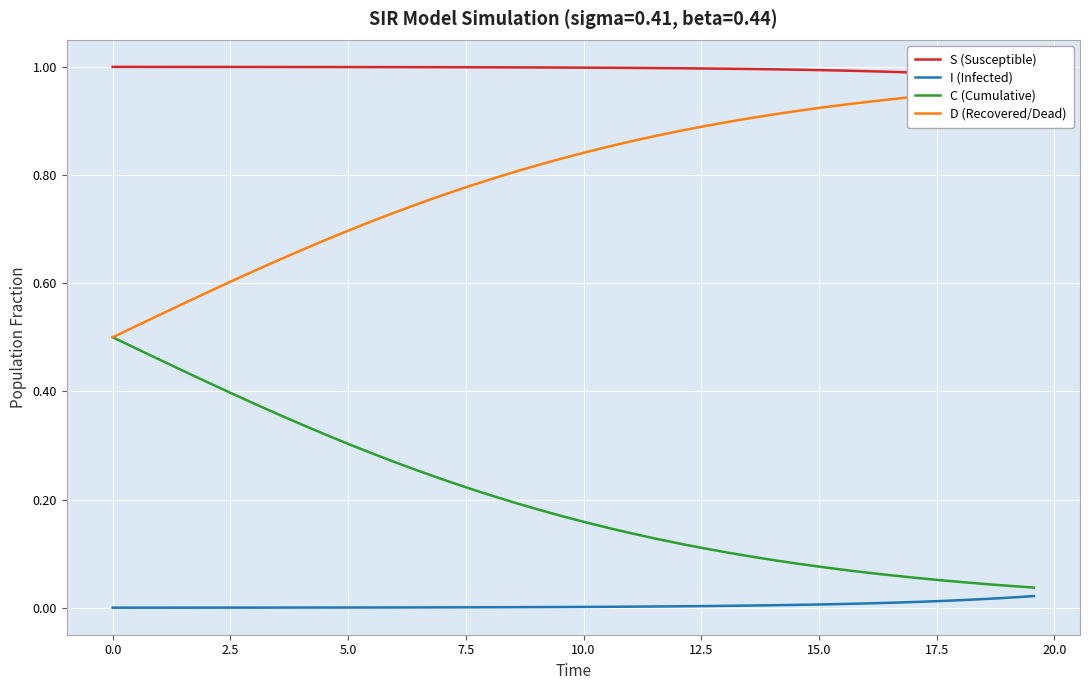

Rank the series by their maximum value, from highest to lowest.

S (Susceptible), D (Recovered/Dead), C (Cumulative), I (Infected)